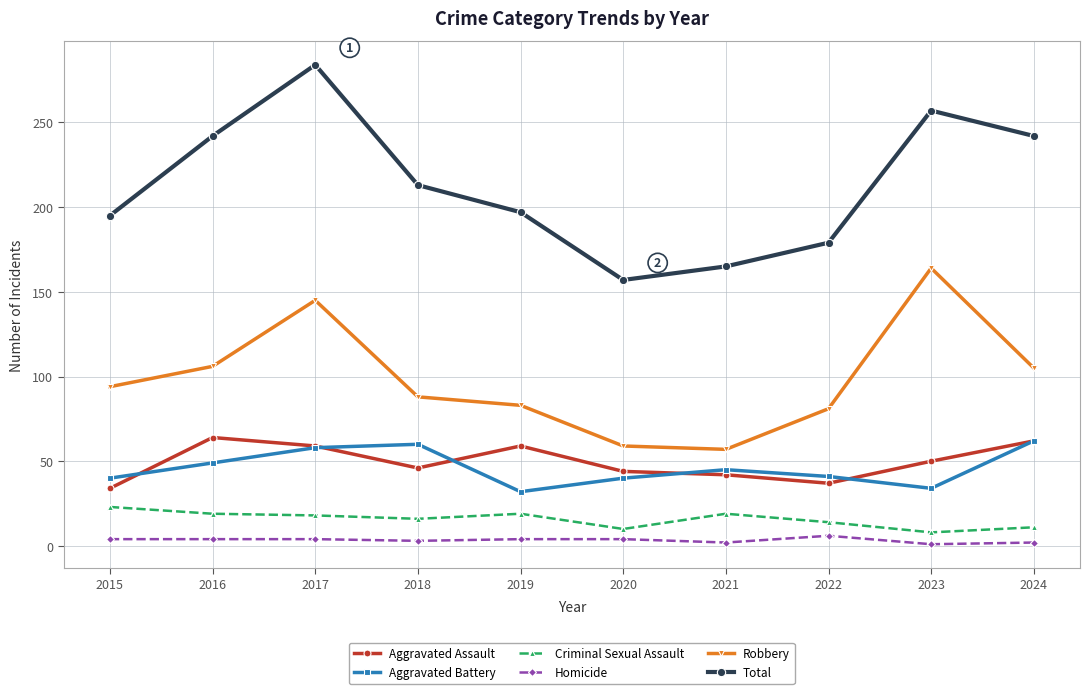

What is the sum of the Aggravated Assault values at 2017 and 2023?

109